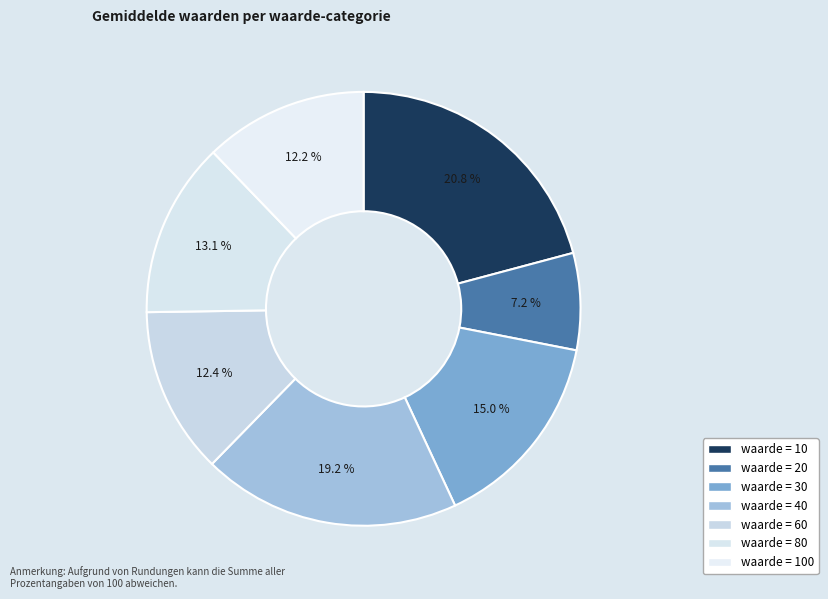

How many segments does this pie chart have?

7